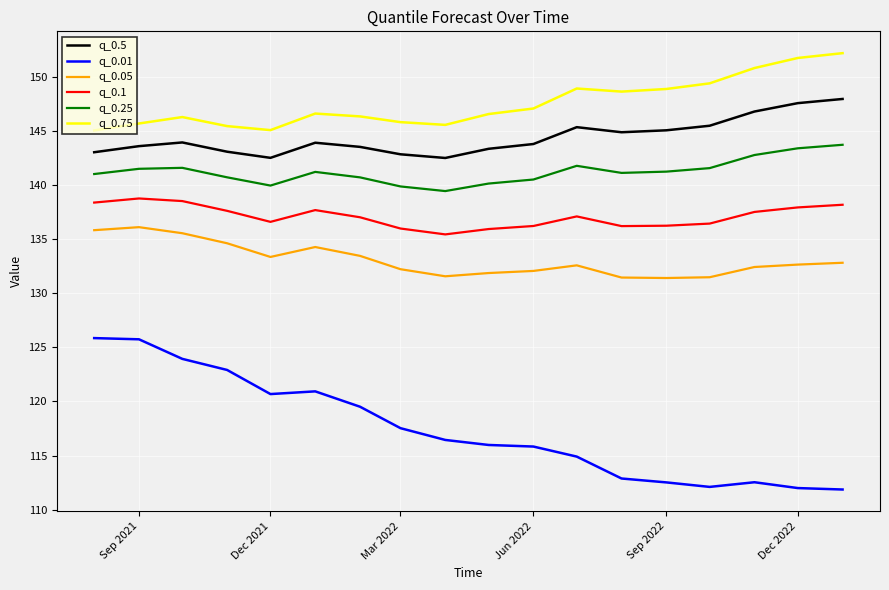

Which series has the largest total across all categories?

q_0.75